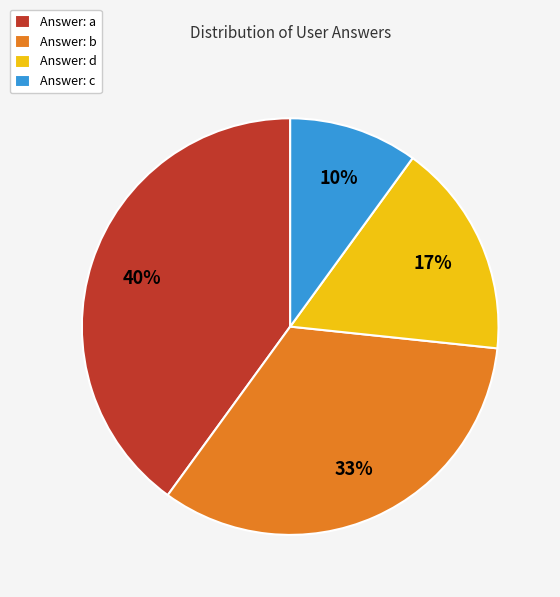

To the nearest percent, what percentage of the pie is Answer: b?

33%